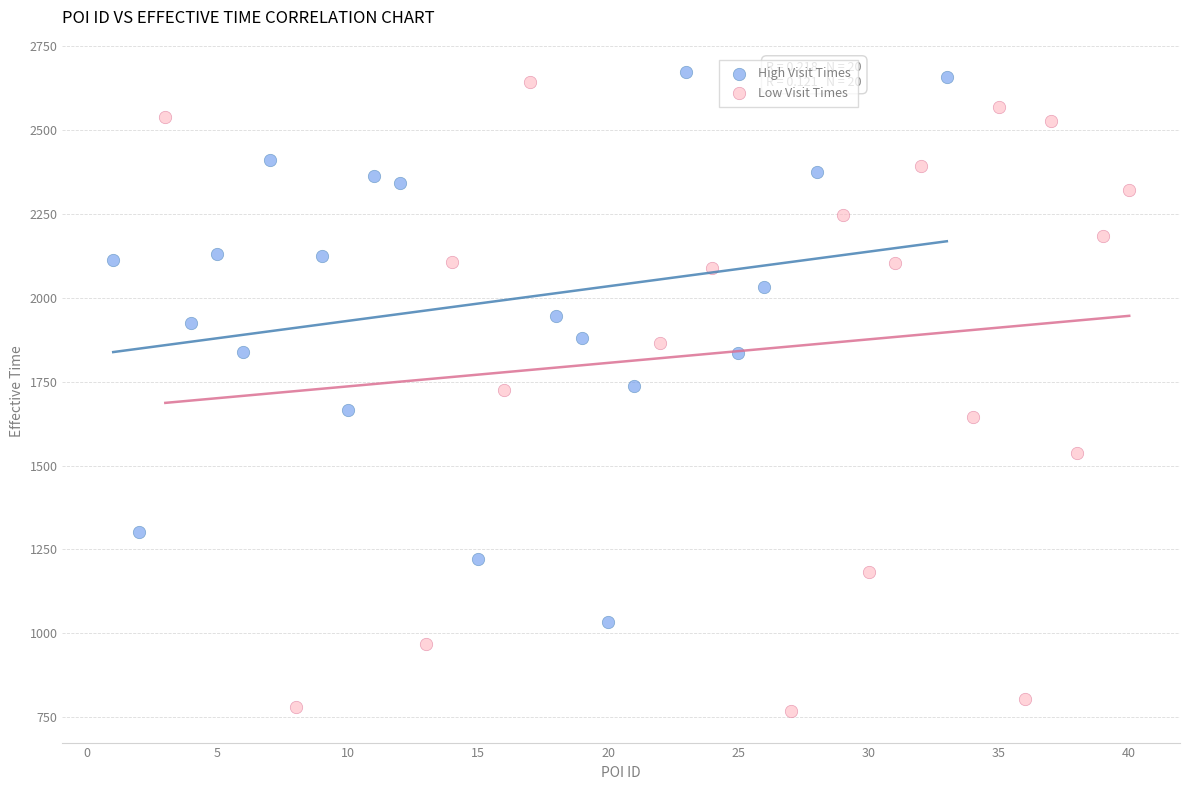

Which series has the largest Y range (max minus min)?

Low Visit Times